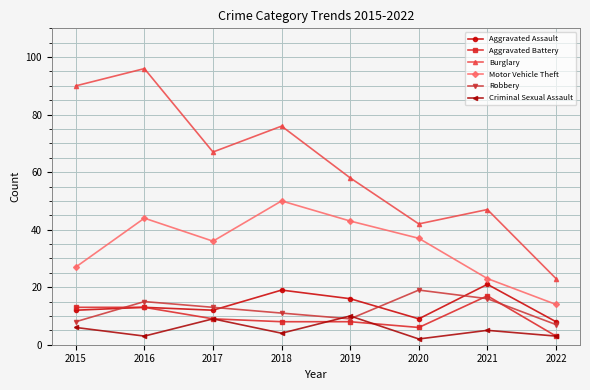

Which series changed the most between 2017 and 2018?

Motor Vehicle Theft